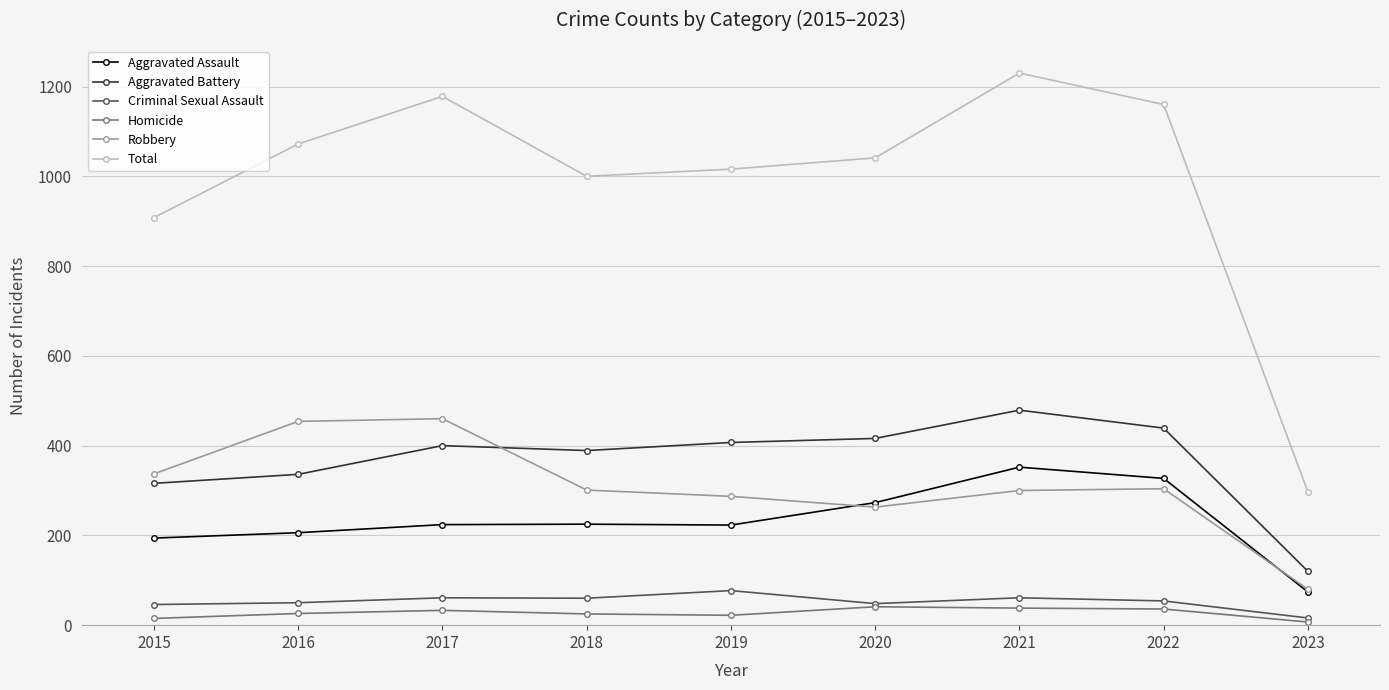

True or false: Aggravated Battery and Homicide intersect in this chart.

False